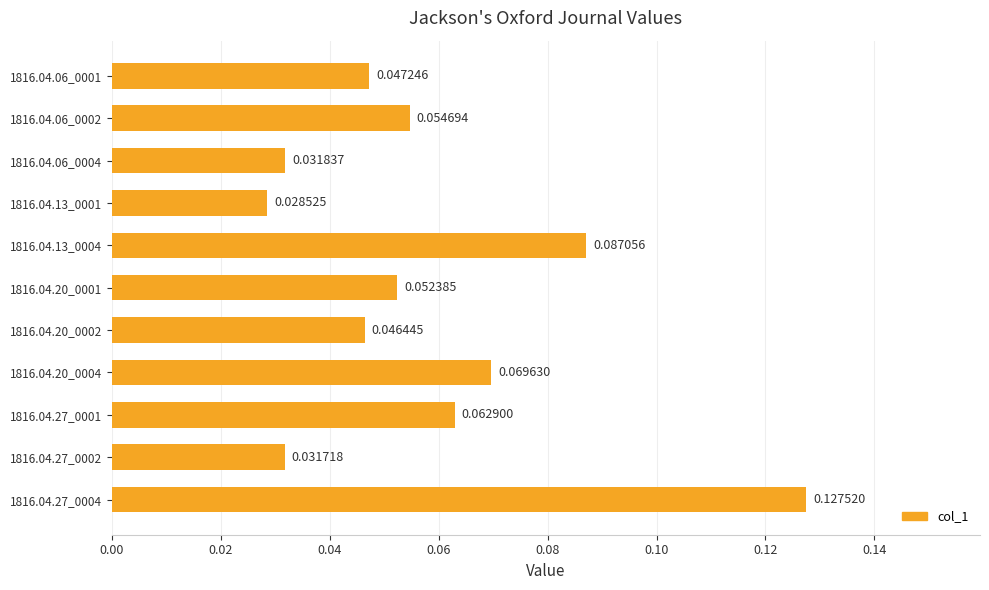

Which has a higher value, 1816.04.06_0004 or 1816.04.27_0001?

1816.04.27_0001